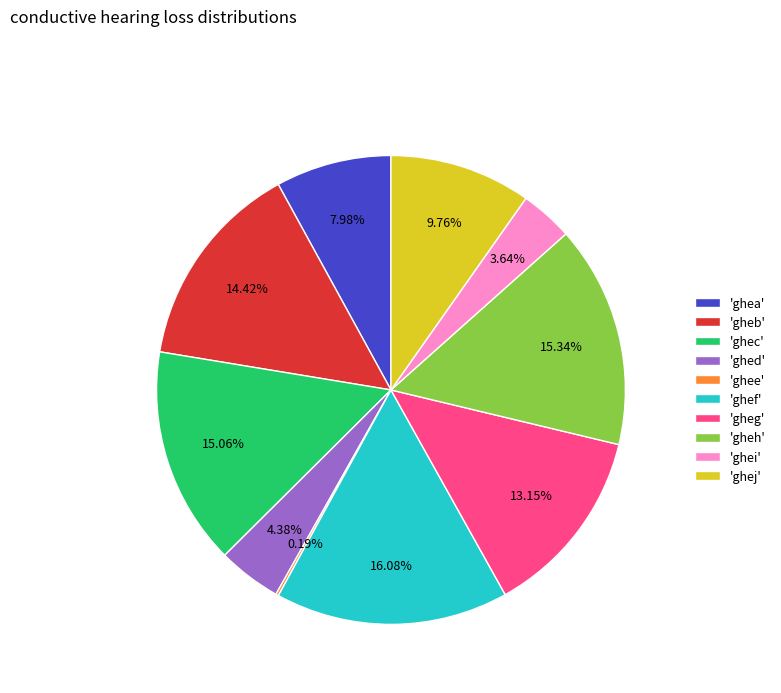

Which has a higher value, 'gheb' or 'ghej'?

'gheb'